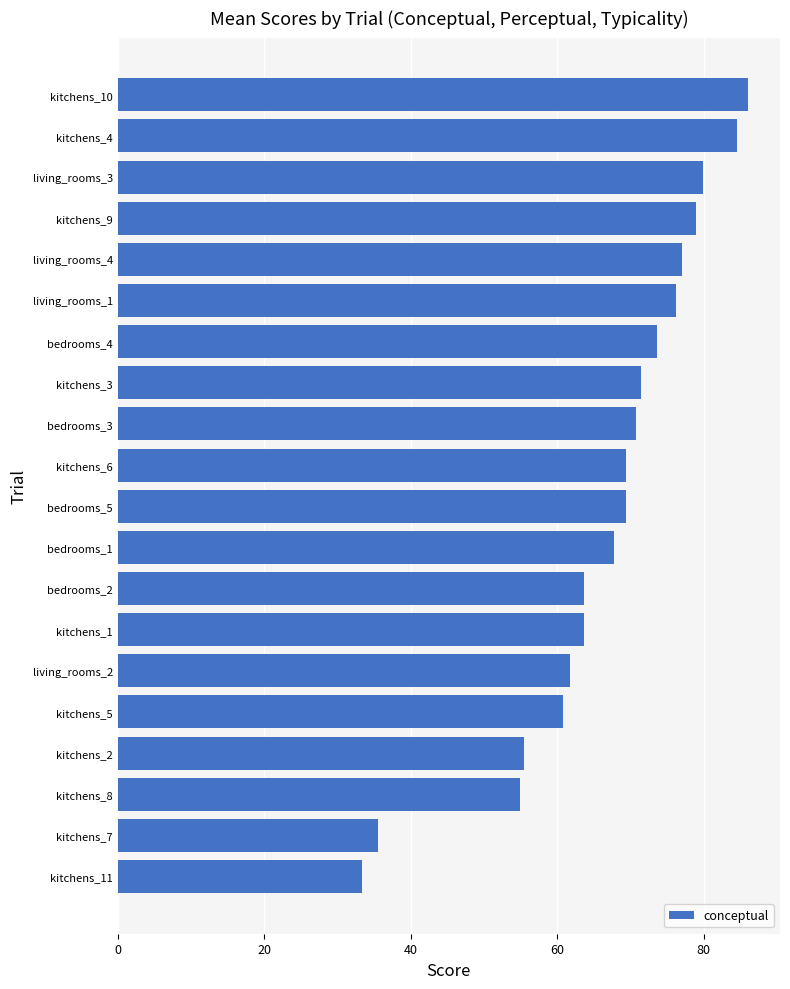

What is the average value?

66.7